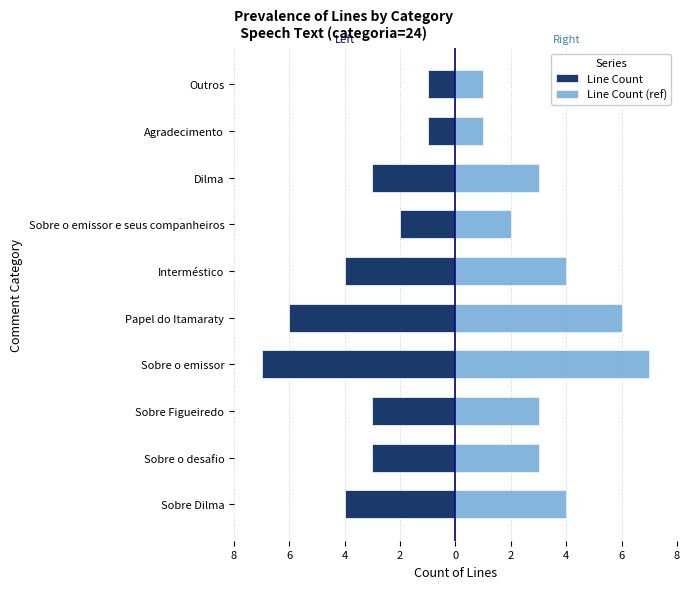

Reading left to right, what are all the values shown in this chart?

Line Count: -4	-3	-3	-7	-6	-4	-2	-3	-1	-1
Line Count (ref): 4	3	3	7	6	4	2	3	1	1